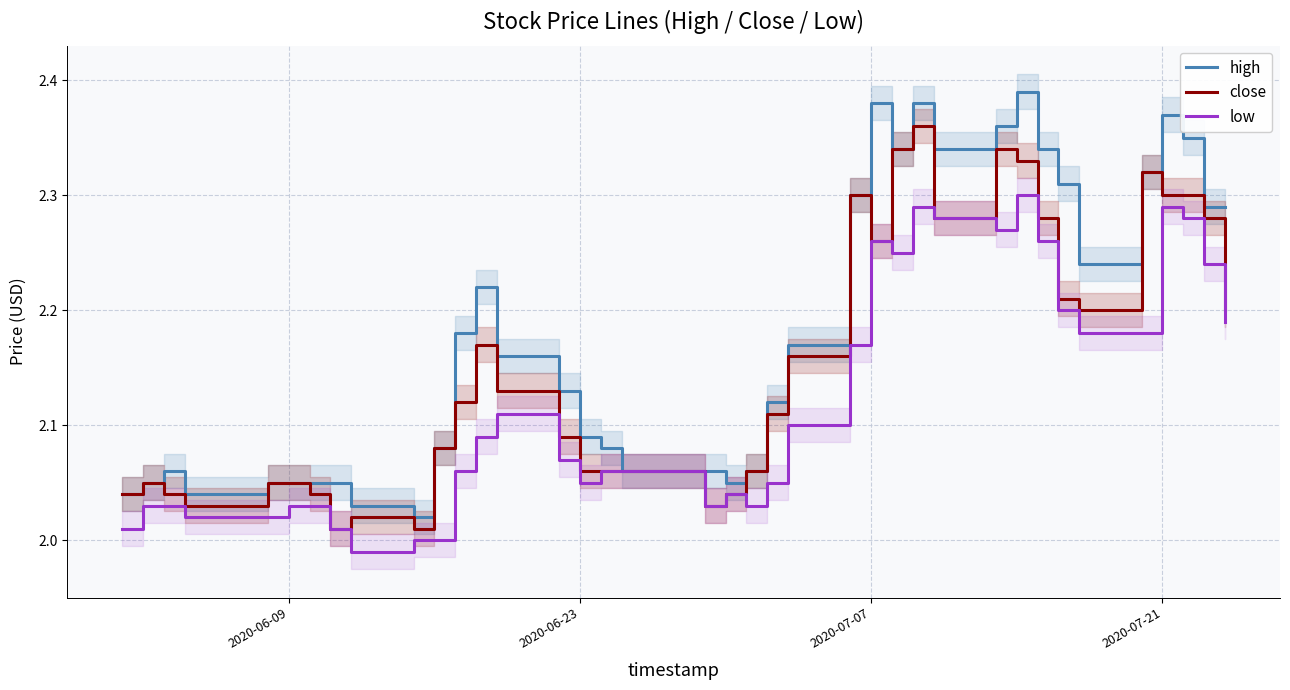

What is the difference between the maximum and second lowest values in the low series?

0.3